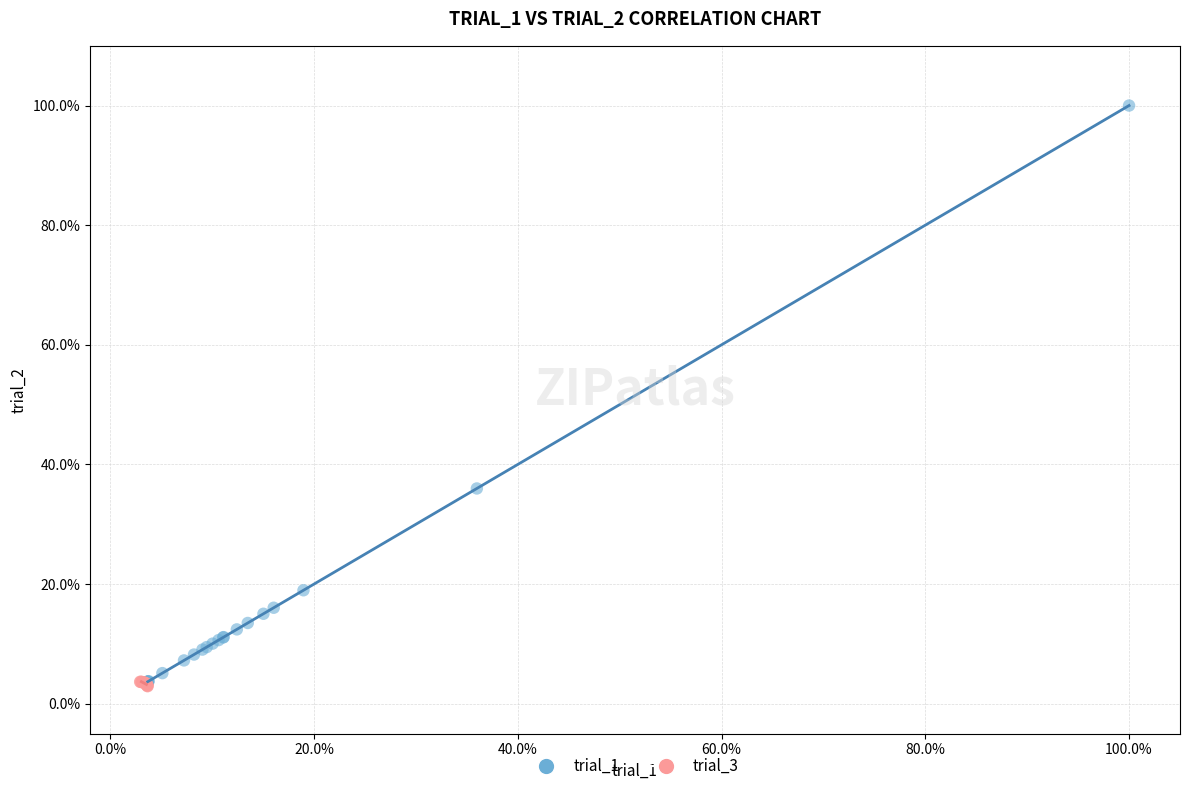

What are all the series names shown in the legend?

trial_1, trial_3